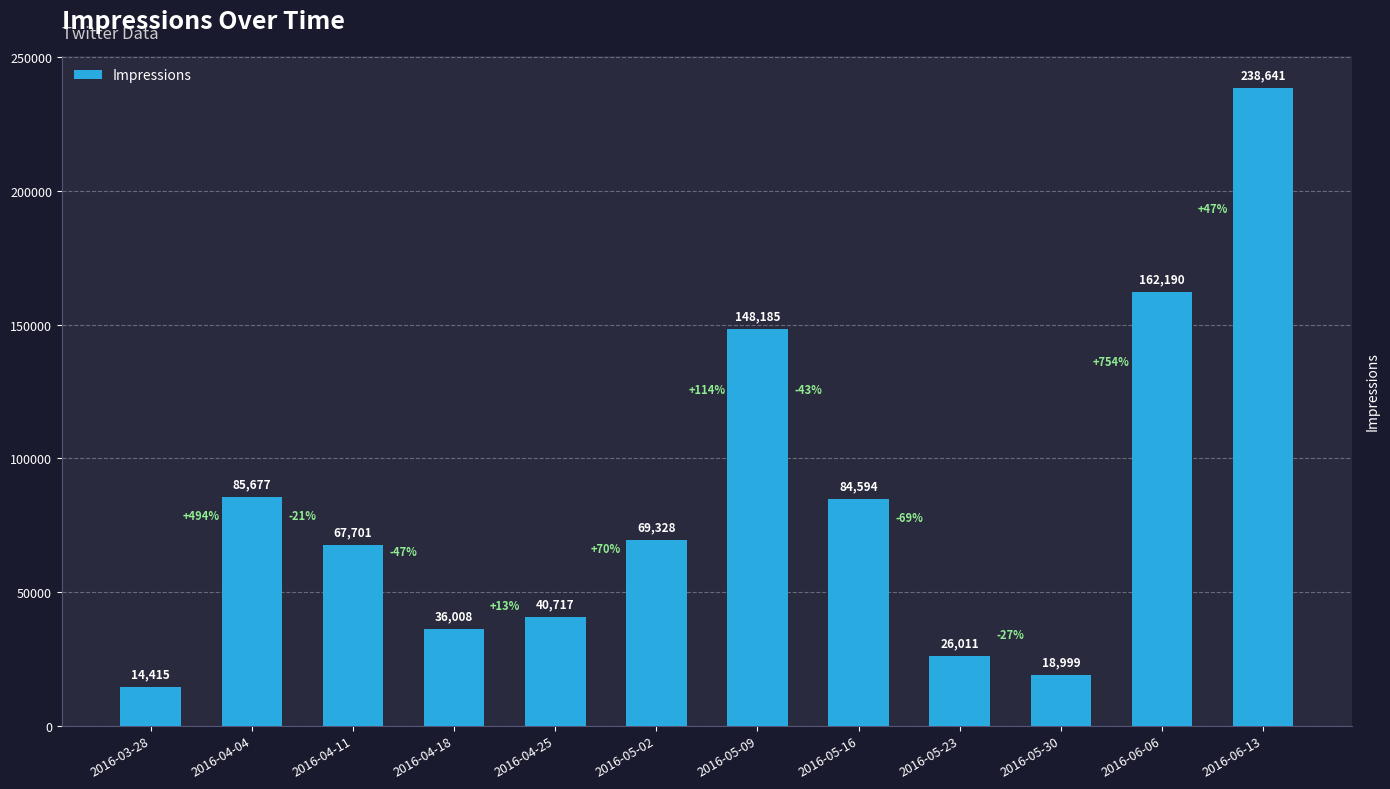

How many bars are there in total?

12